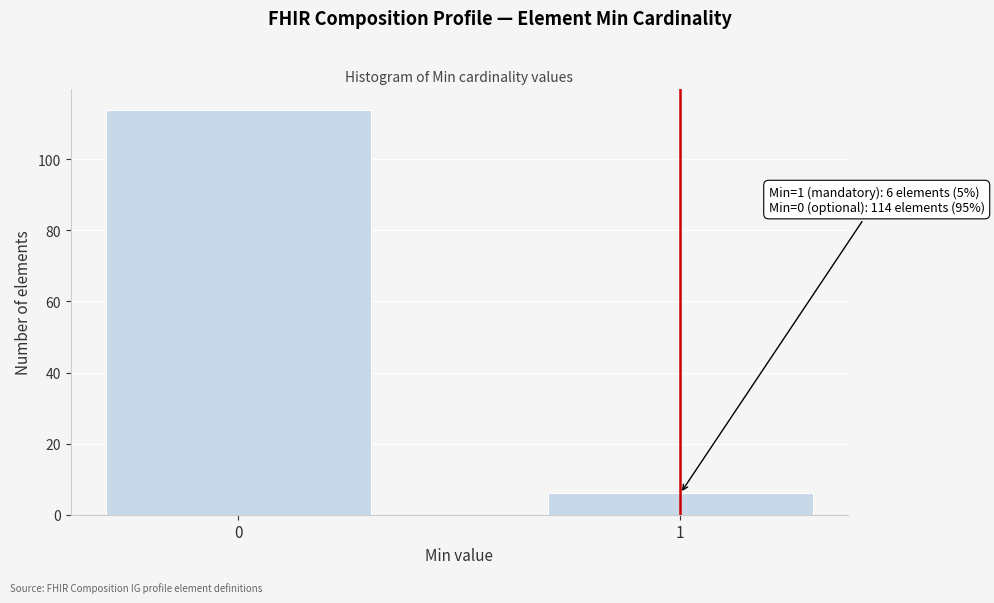

Reading left to right, extract all data points from this chart.

114	6